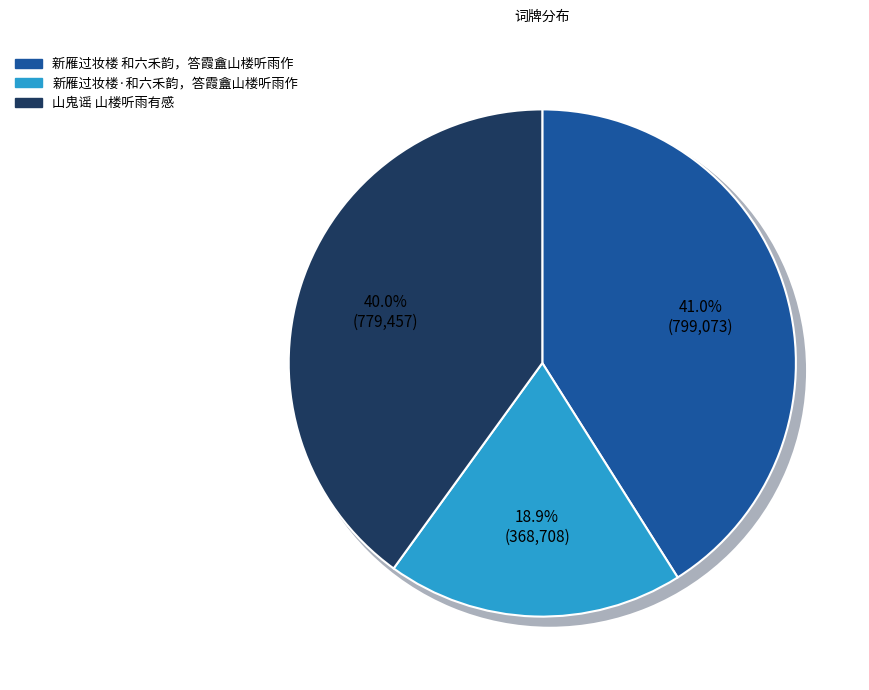

Approximately how many times larger is the value at 新雁过妆楼·和六禾韵，答霞盦山楼听雨作 compared to 新雁过妆楼 和六禾韵，答霞盦山楼听雨作?

0.5